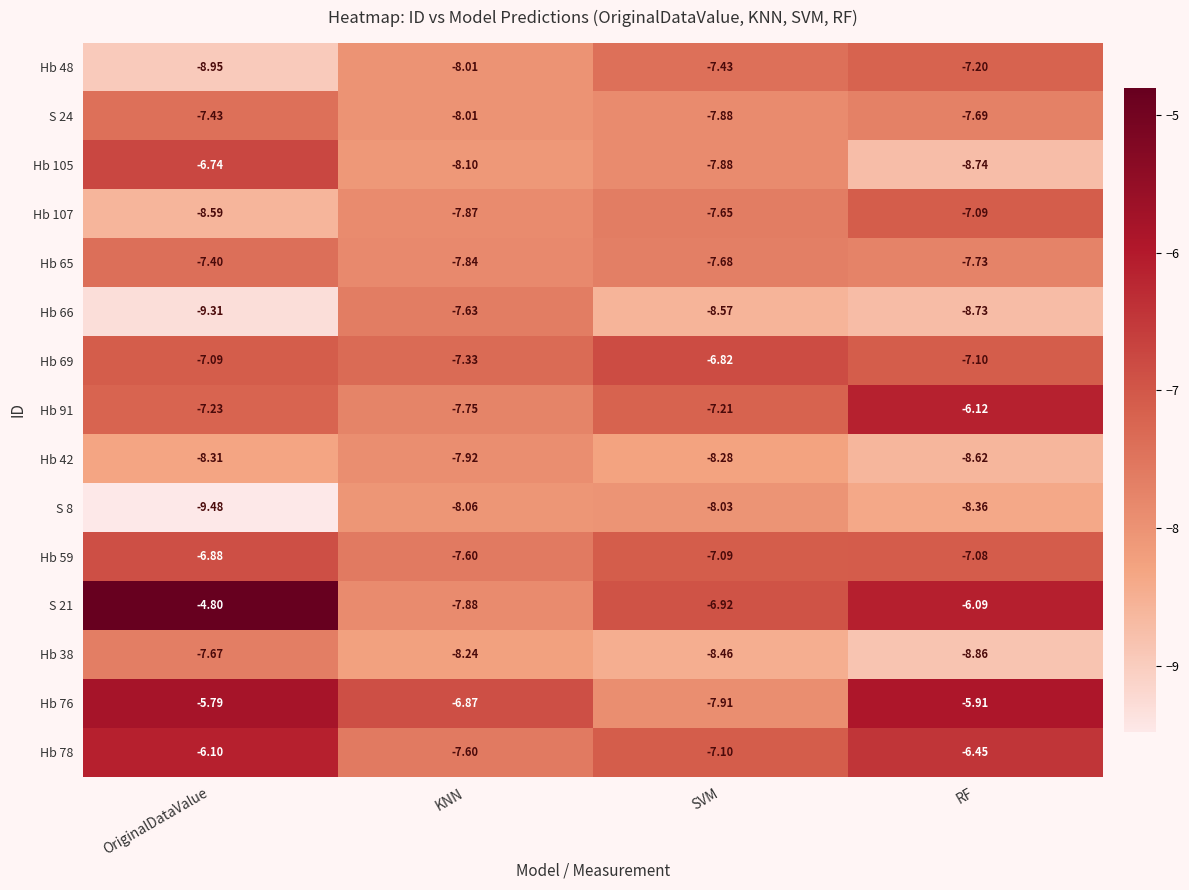

How many data points does each series have?

4